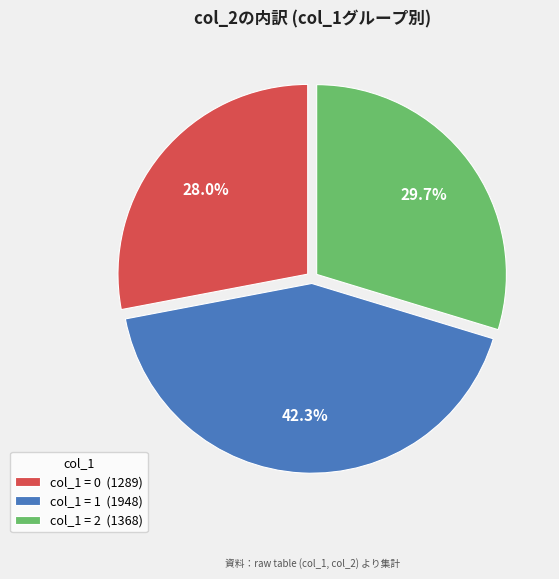

How many slices are in this pie chart?

3